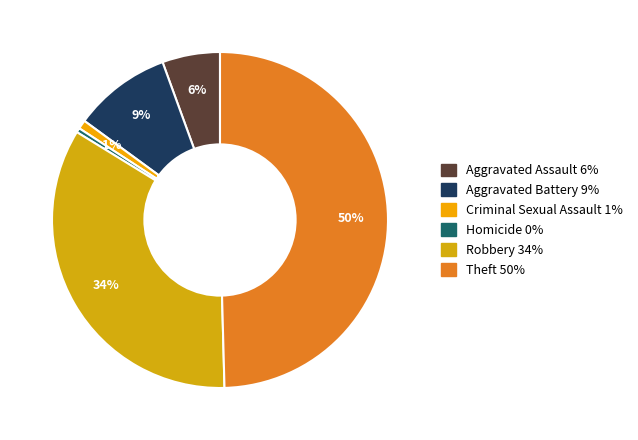

What is the largest slice in the pie chart?

Theft